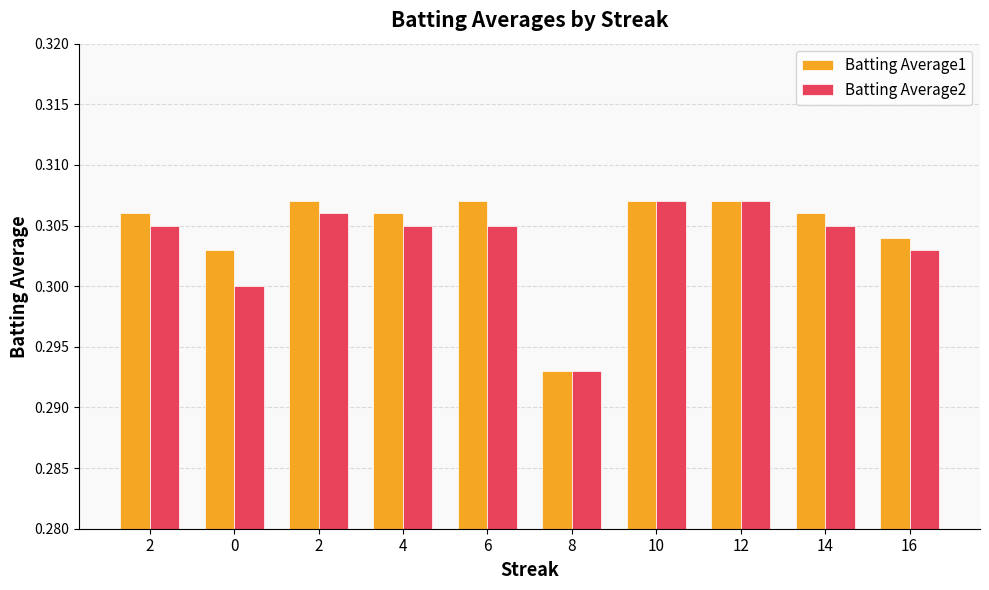

Reading right to left, what are all the values shown in this chart?

Batting Average1: 0.3	0.3	0.3	0.3	0.3	0.3	0.3	0.3	0.3	0.3
Batting Average2: 0.3	0.3	0.3	0.3	0.3	0.3	0.3	0.3	0.3	0.3